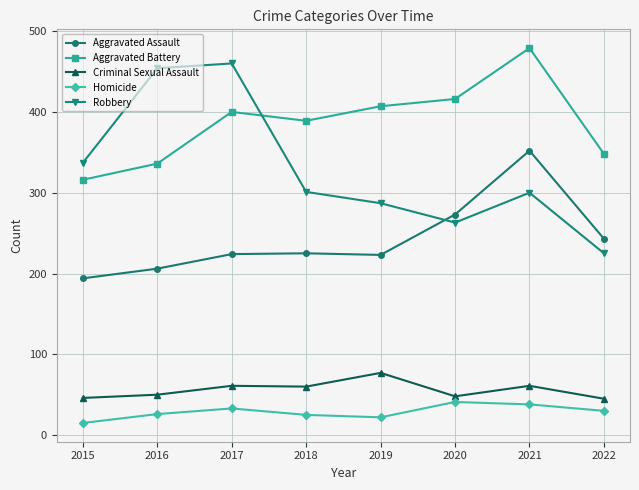

Where is the first local minimum for Robbery?

2020